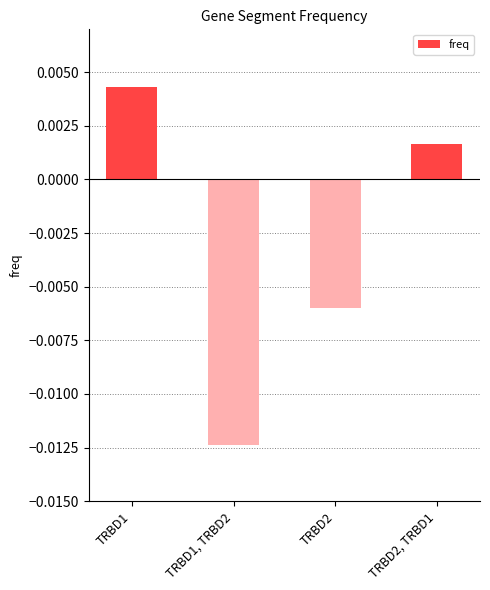

At which label is the value closest to 0?

TRBD2, TRBD1